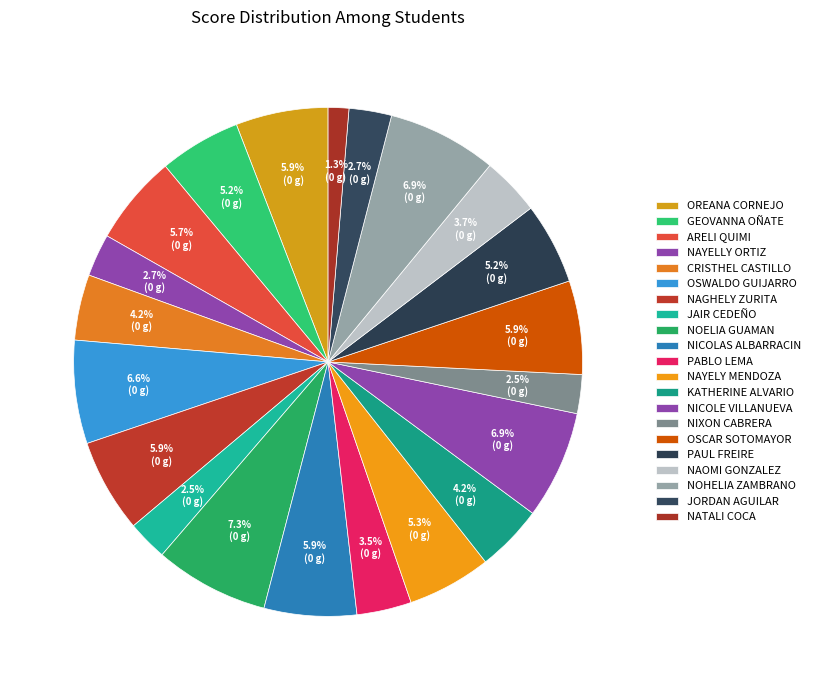

Combined, what portion of the pie is NICOLAS ALBARRACIN and CRISTHEL CASTILLO?

10.0%